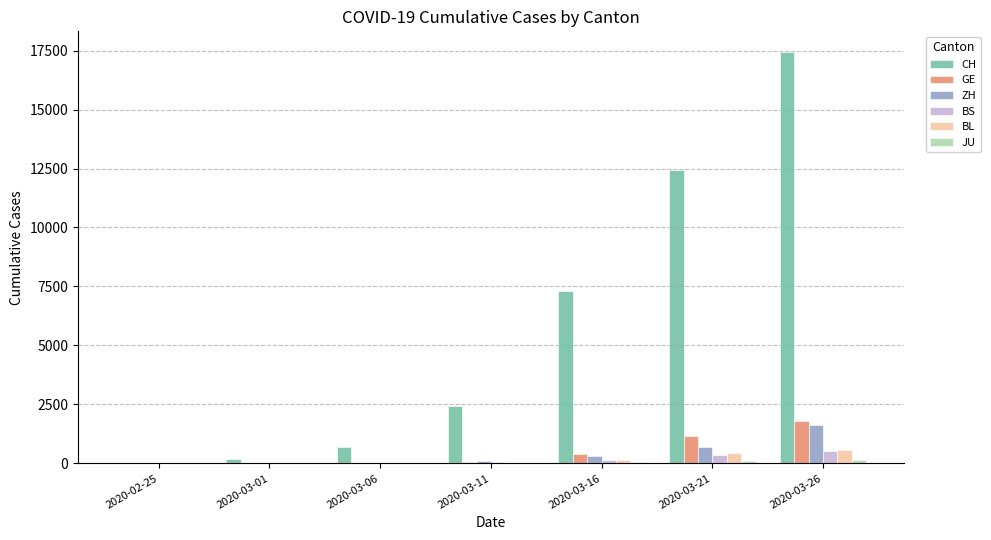

Which series has the largest total across all categories?

CH